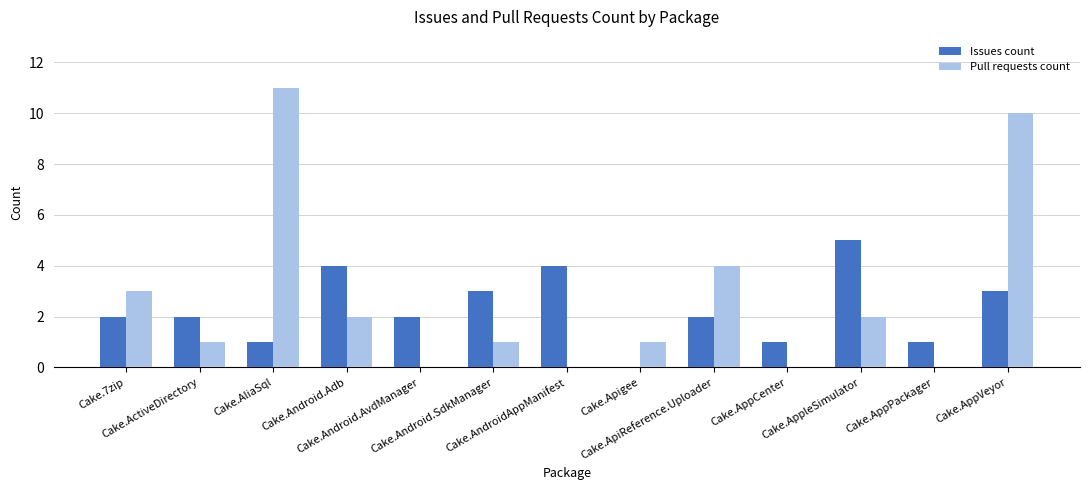

What is the sum of all Issues count values?

30